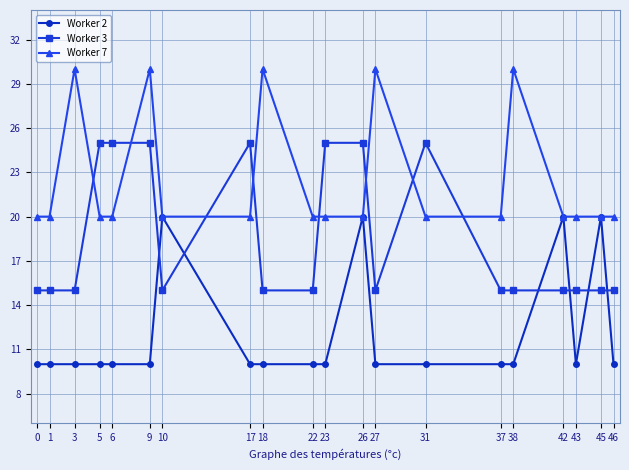

What is the lowest value of the Worker 3 series?

15